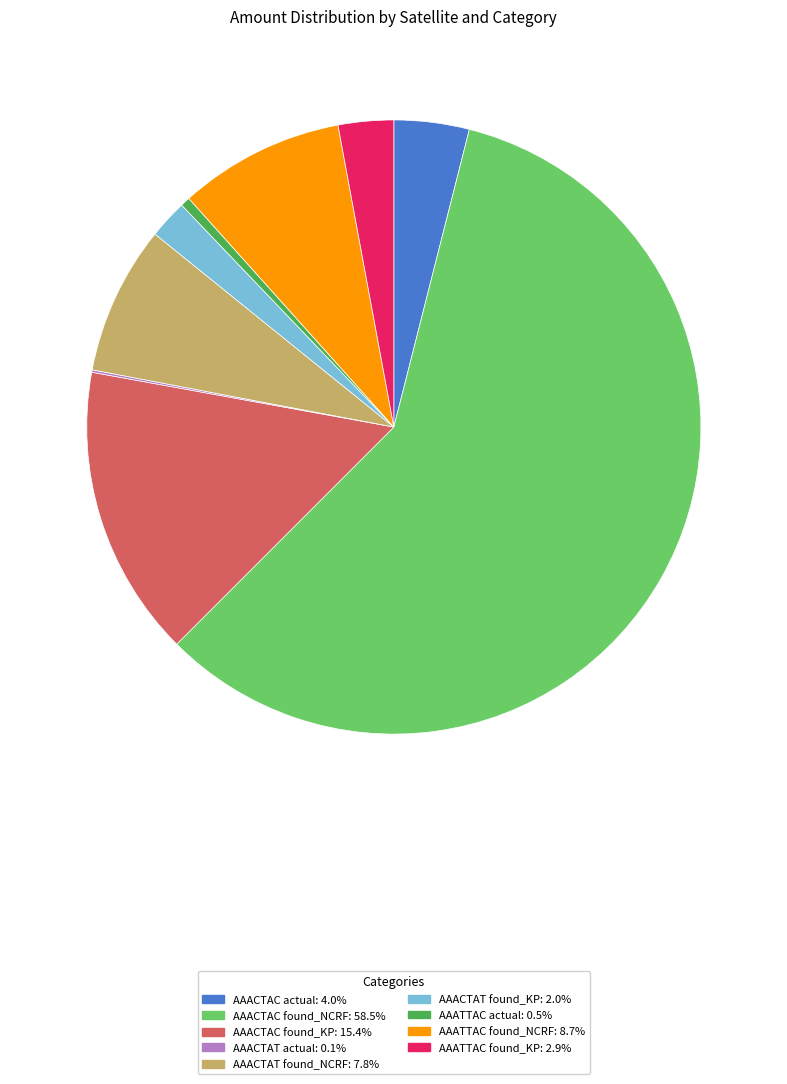

Do AAATTAC found_KP and AAACTAC found_NCRF together represent more than half of the pie?

Yes